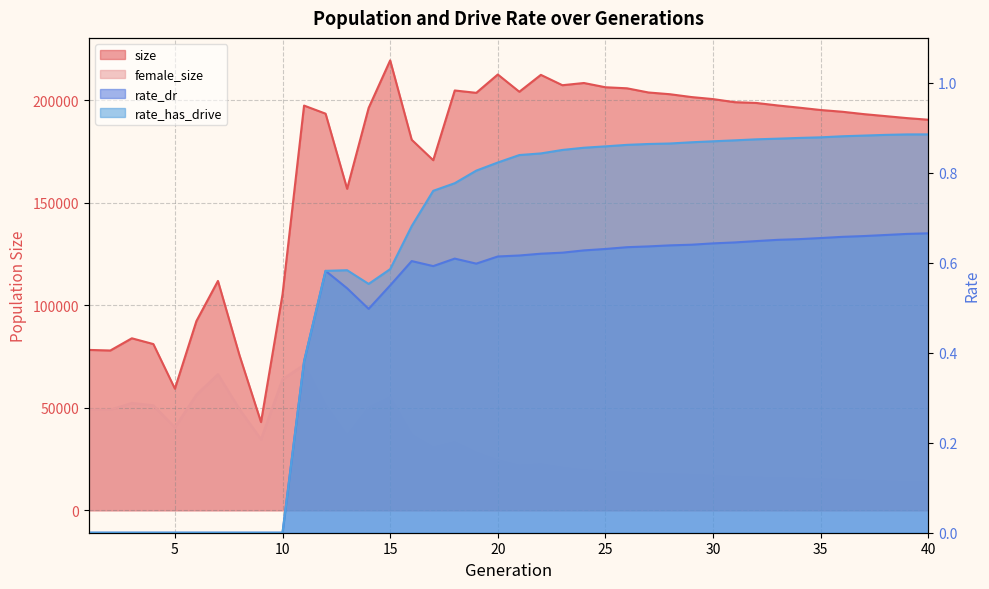

Reading right to left, list all the values displayed in this chart.

size: 40=190448.0	39=191248.0	38=192219.0	37=193185.0	36=194341.0	35=195188.0	34=196331.0	33=197412.0	32=198635.0	31=199007.0	30=200512.0	29=201502.0	28=202882.0	27=203736.0	26=205776.0	25=206287.0	24=208358.0	23=207282.0	22=212331.0	21=204092.0	20=212509.0	19=203563.0	18=204716.0	17=170707.0	16=180685.0	15=219391.0	14=196191.0	13=156765.0	12=193402.0	11=197351.0	10=105292.0	9=42992.0	8=75586.0	7=111827.0	6=92257.0	5=59274.0	4=81037.0	3=83854.0	2=77899.0	1=78185.0
female_size: 40=13584.0	39=13718.0	38=14016.0	37=14351.0	36=14756.0	35=15046.0	34=15405.0	33=15597.0	32=15888.0	31=16192.0	30=16742.0	29=17230.0	28=17490.0	27=17736.0	26=18367.0	25=18834.0	24=19456.0	23=20710.0	22=22373.0	21=21742.0	20=24293.0	19=28083.0	18=33180.0	17=30622.0	16=36720.0	15=55045.0	14=50002.0	13=36326.0	12=51188.0	11=70966.0	10=63946.0	9=34647.0	8=49301.0	7=66332.0	6=56361.0	5=40451.0	4=51147.0	3=52282.0	2=49012.0	1=49084.0
rate_dr: 40=0.7	39=0.7	38=0.7	37=0.7	36=0.7	35=0.7	34=0.7	33=0.7	32=0.6	31=0.6	30=0.6	29=0.6	28=0.6	27=0.6	26=0.6	25=0.6	24=0.6	23=0.6	22=0.6	21=0.6	20=0.6	19=0.6	18=0.6	17=0.6	16=0.6	15=0.5	14=0.5	13=0.5	12=0.6	11=0.4	10=0.0	9=0.0	8=0.0	7=0.0	6=0.0	5=0.0	4=0.0	3=0.0	2=0.0	1=0.0
rate_has_drive: 40=0.9	39=0.9	38=0.9	37=0.9	36=0.9	35=0.9	34=0.9	33=0.9	32=0.9	31=0.9	30=0.9	29=0.9	28=0.9	27=0.9	26=0.9	25=0.9	24=0.9	23=0.9	22=0.8	21=0.8	20=0.8	19=0.8	18=0.8	17=0.8	16=0.7	15=0.6	14=0.6	13=0.6	12=0.6	11=0.4	10=0.0	9=0.0	8=0.0	7=0.0	6=0.0	5=0.0	4=0.0	3=0.0	2=0.0	1=0.0